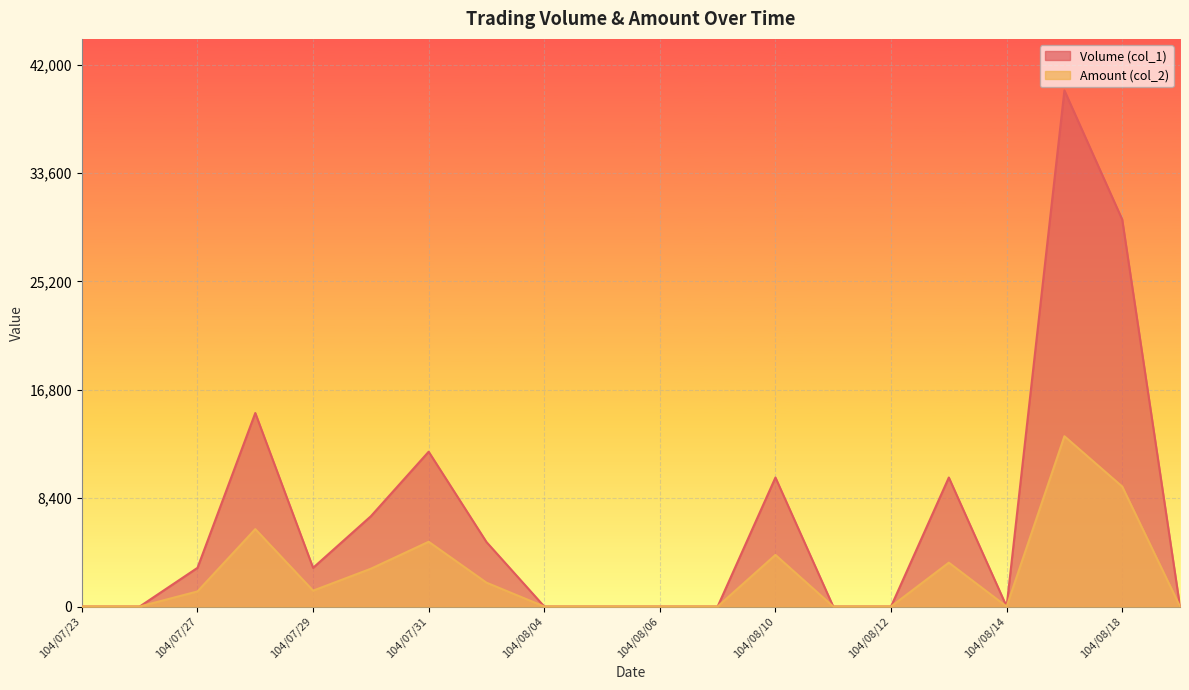

What position from the left is 104/08/04?

9